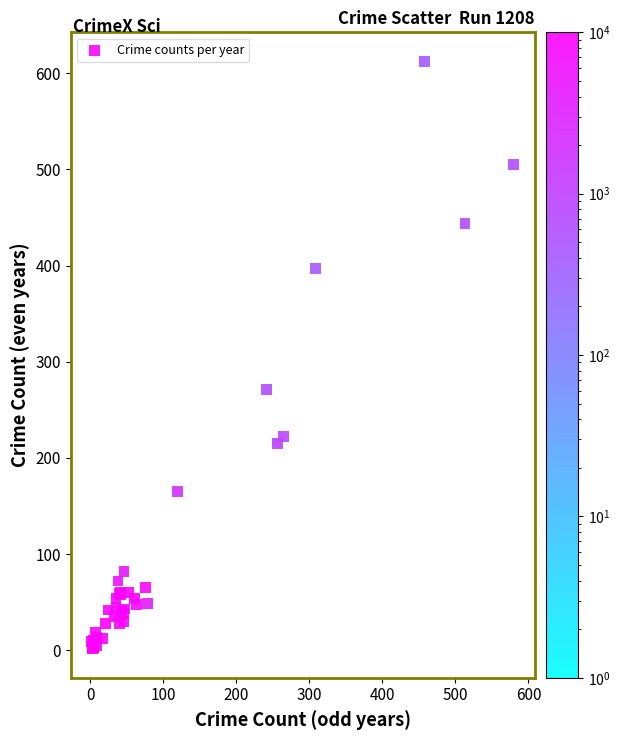

What Y value in the scatter plot is closest to 307?

271